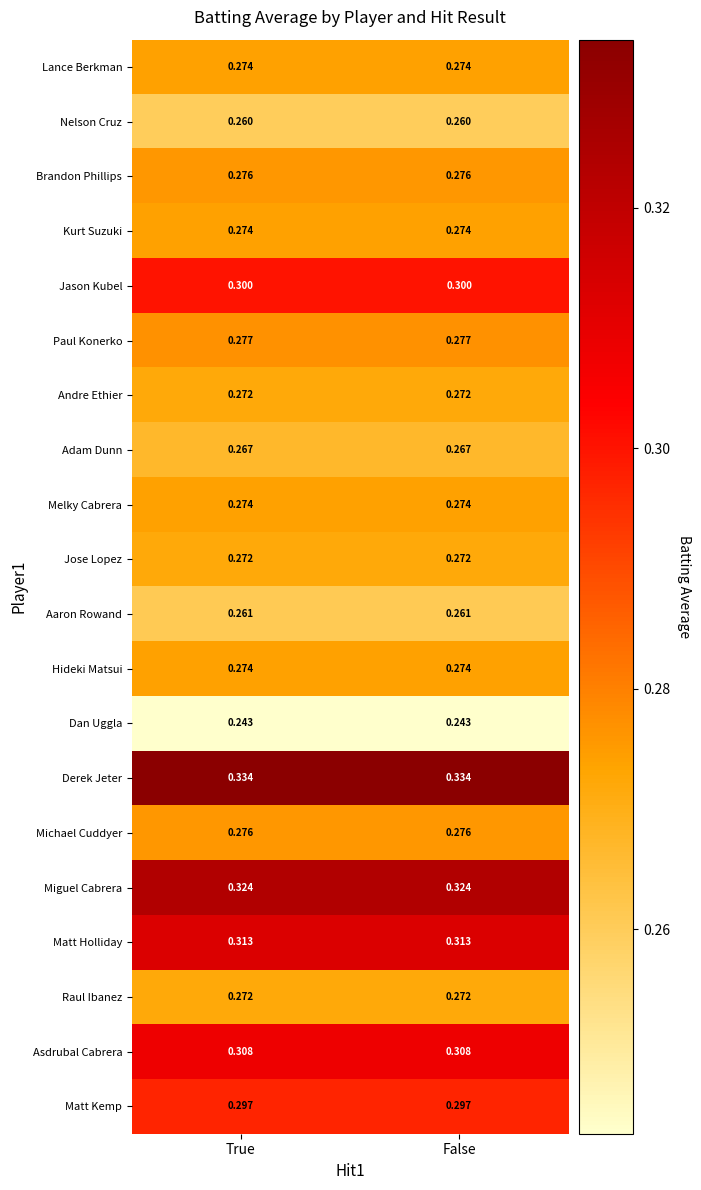

Which series has the largest total across all categories?

Derek Jeter